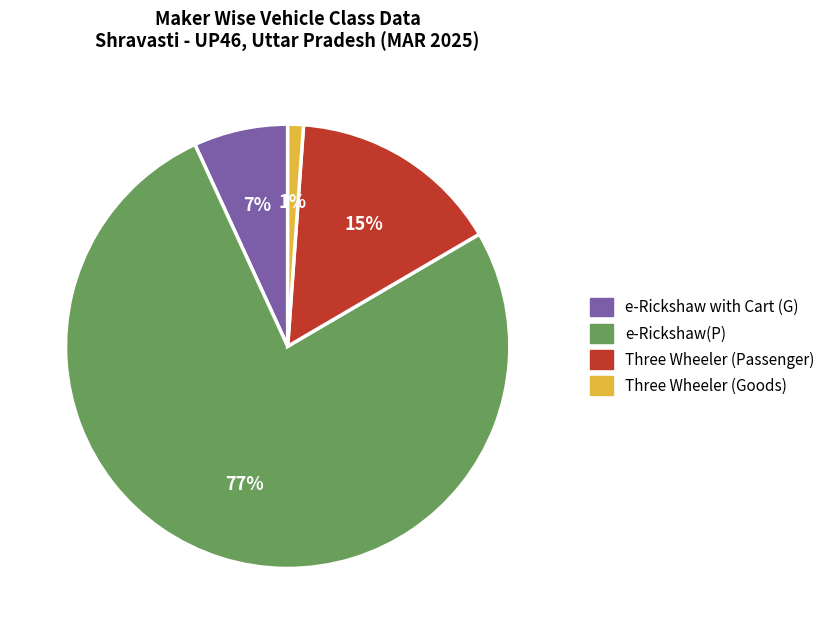

How many segments does this pie chart have?

4